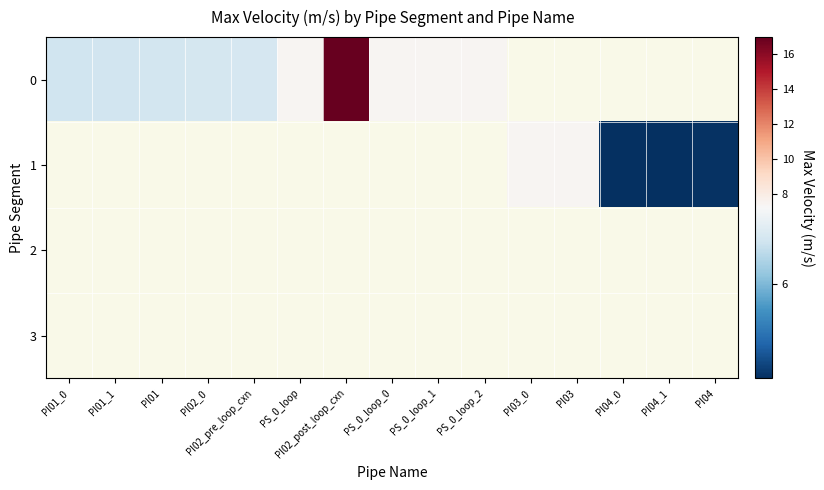

At which label does 0 reach its minimum?

PI01_0